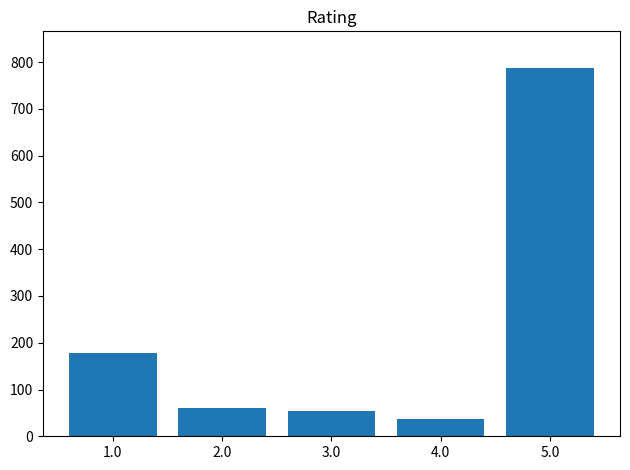

Reading left to right, list all the values displayed in this chart.

1.0=179	2.0=61	3.0=54	4.0=37	5.0=787